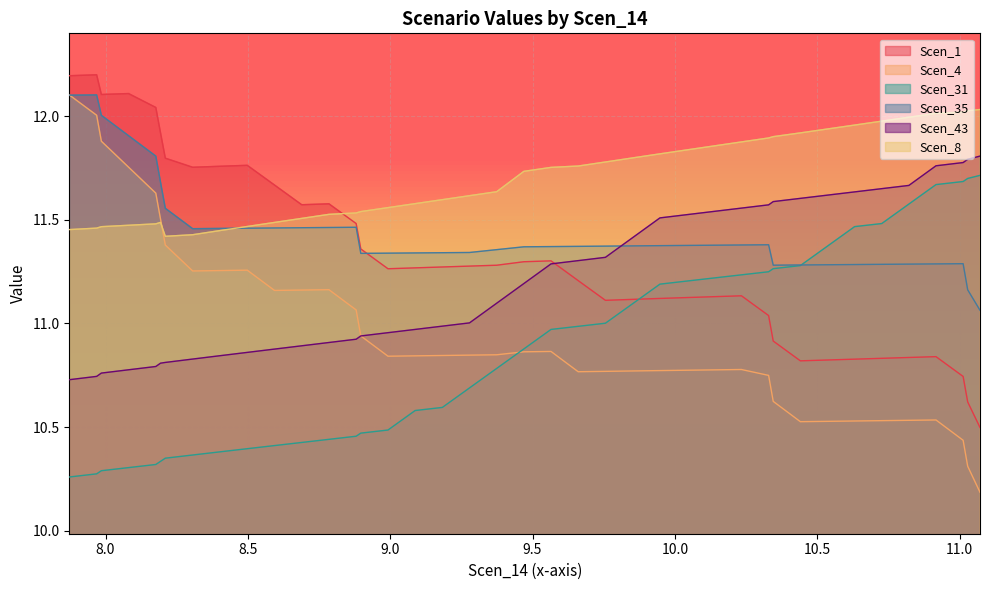

After their last crossing, which series has the higher values: Scen_4 or Scen_35?

Scen_35